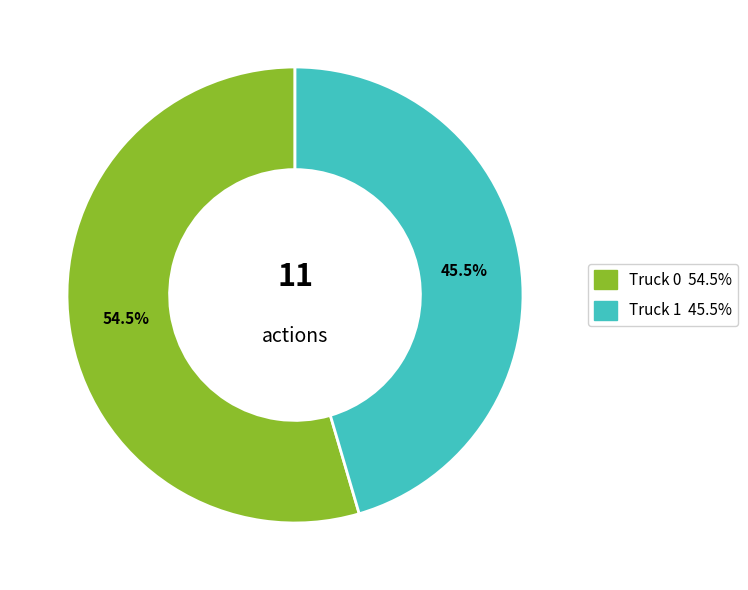

Does Truck 0 account for over 50% of the chart?

Yes